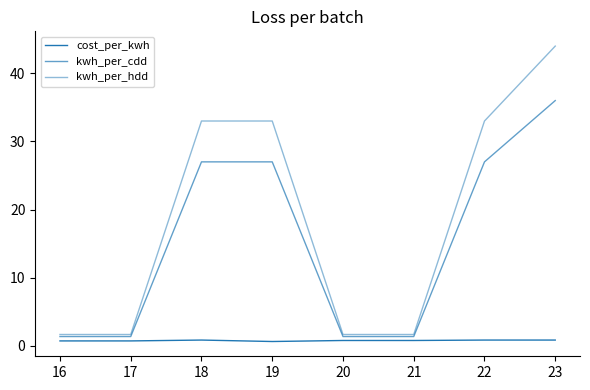

Reading right to left, extract all data points from this chart.

cost_per_kwh: 0.8	0.8	0.8	0.8	0.6	0.8	0.7	0.7
kwh_per_cdd: 36.0	27.0	1.4	1.4	27.0	27.0	1.4	1.4
kwh_per_hdd: 44.0	33.0	1.6	1.6	33.0	33.0	1.6	1.6